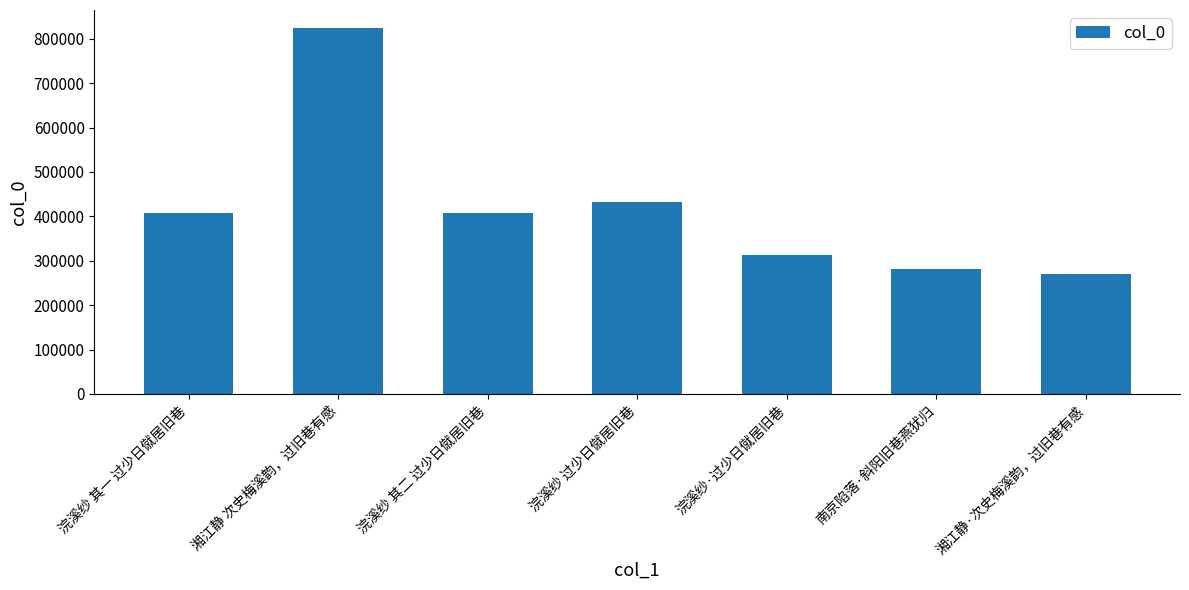

The value at 浣溪纱·过少日僦居旧巷 is 313947. True or false?

True